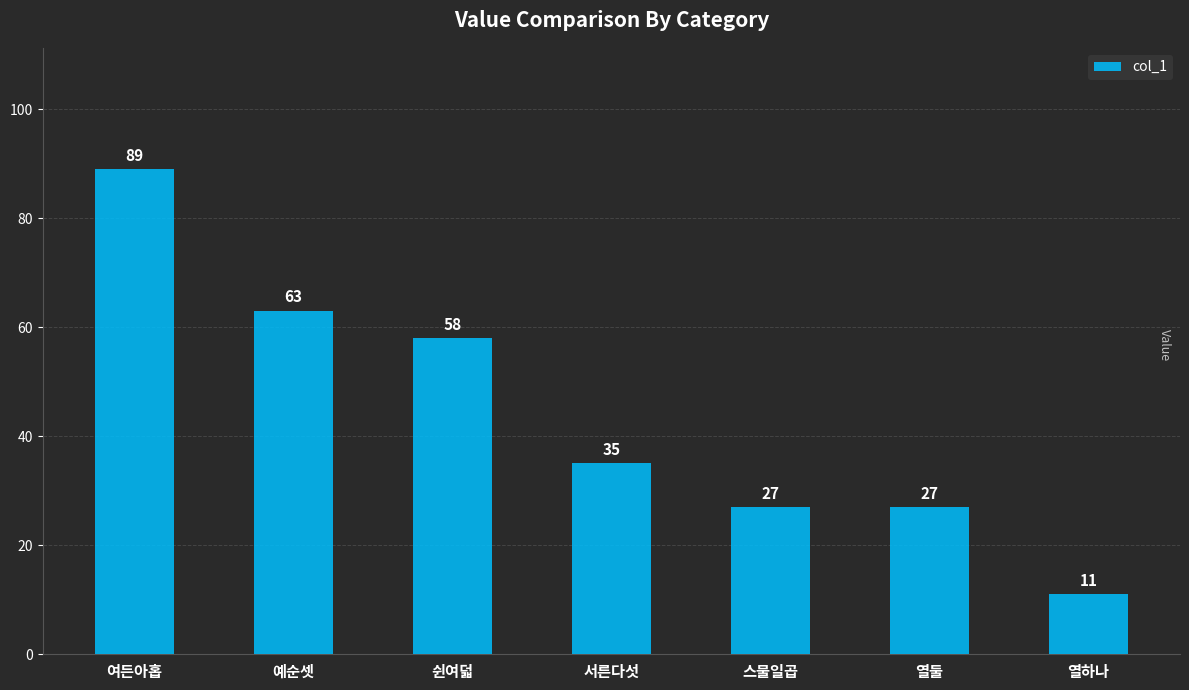

What is the minimum value shown in the chart?

11